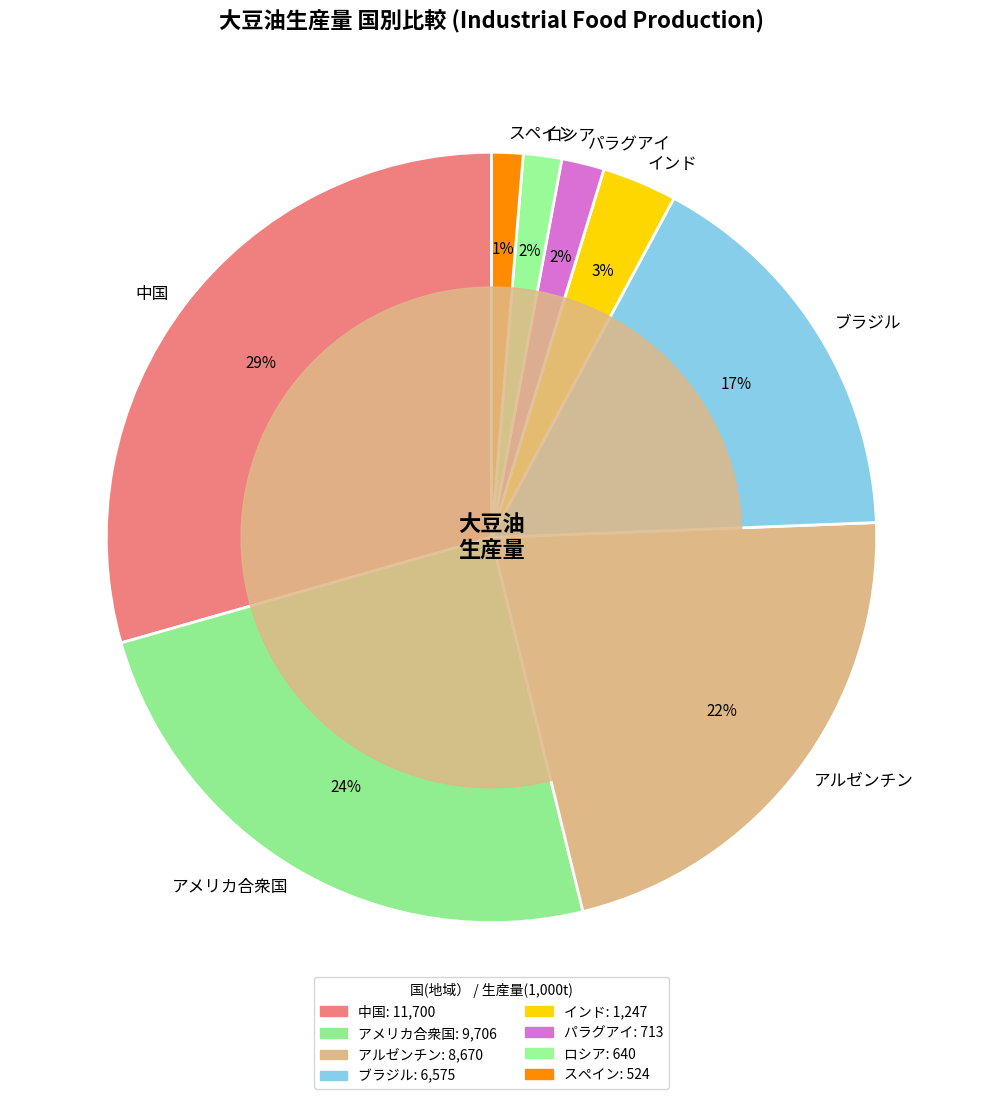

What is the largest slice in the pie chart?

中国